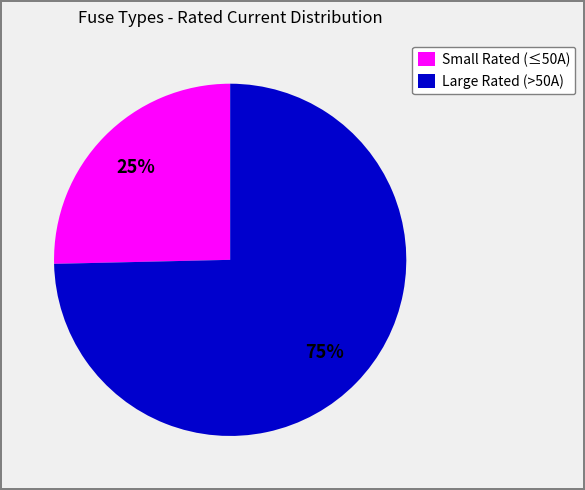

To the nearest percent, what percentage of the pie is Large Rated (>50A)?

75%